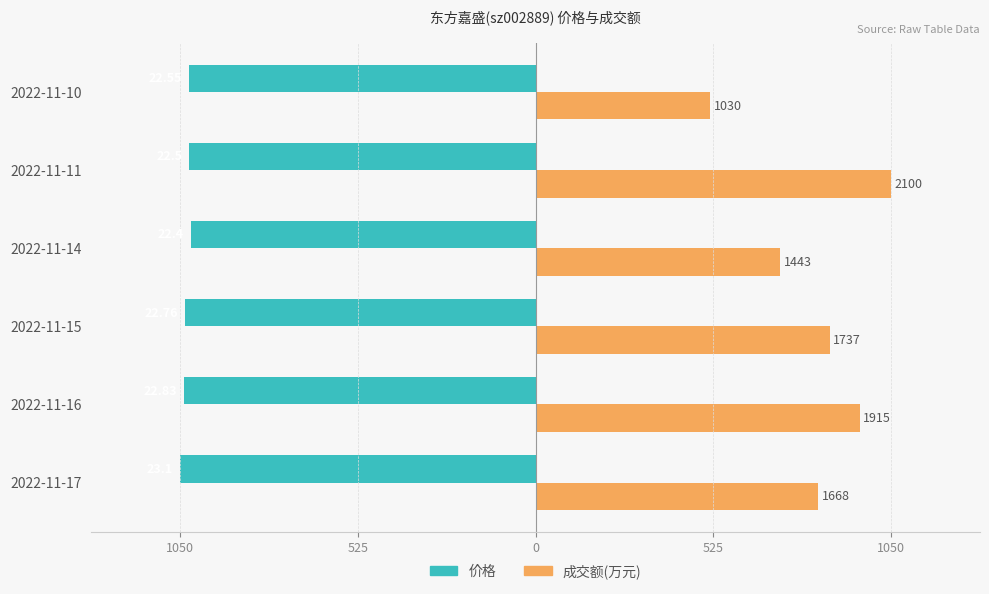

What are all the series names shown in the legend?

价格, 成交额(万元)